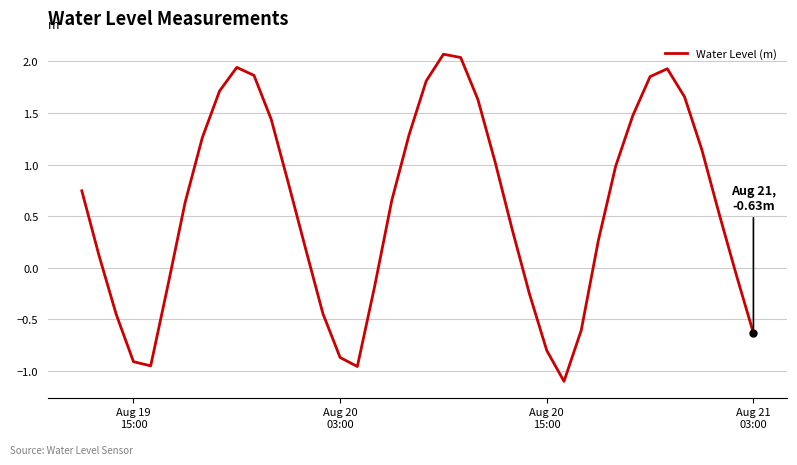

What is the maximum value shown in the chart?

2.1